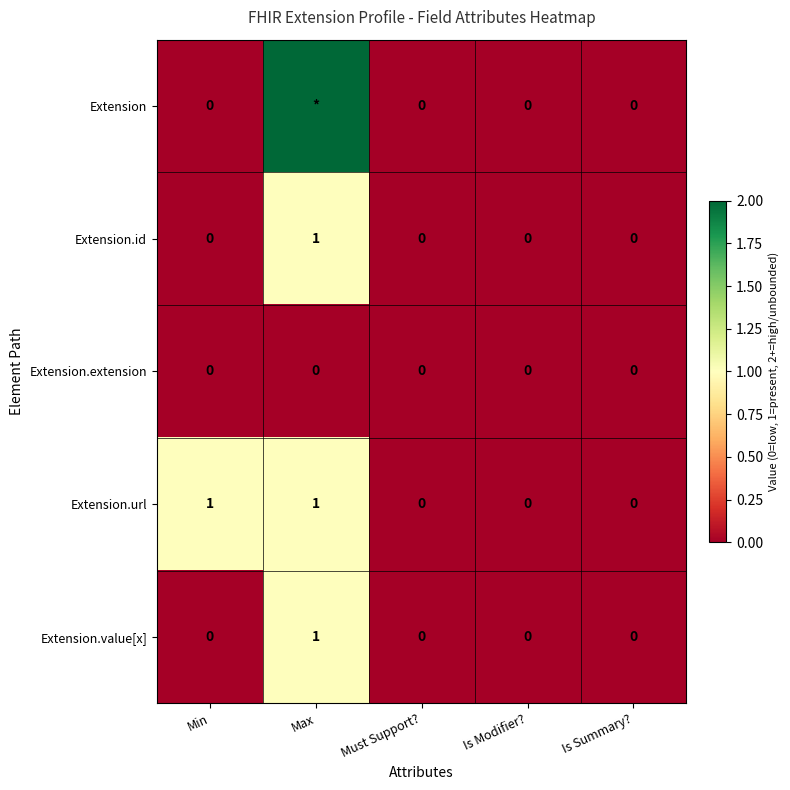

Which series changed the most between Min and Is Modifier??

Extension.url